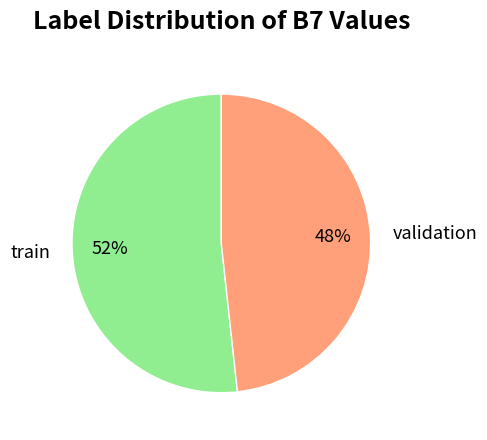

To the nearest percent, what percentage of the pie is train?

52%